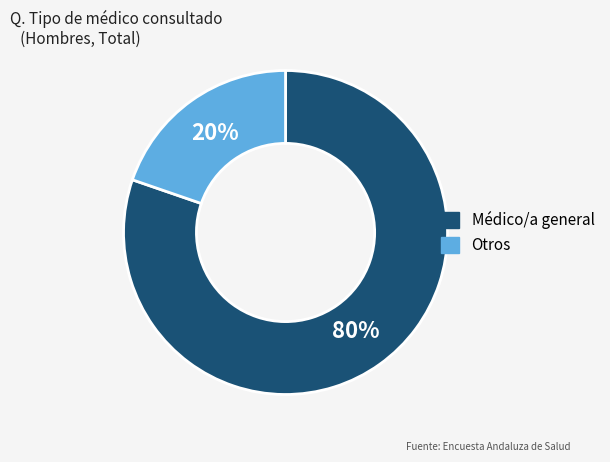

To the nearest percent, what is the combined percentage of Otros and Médico/a general?

100%